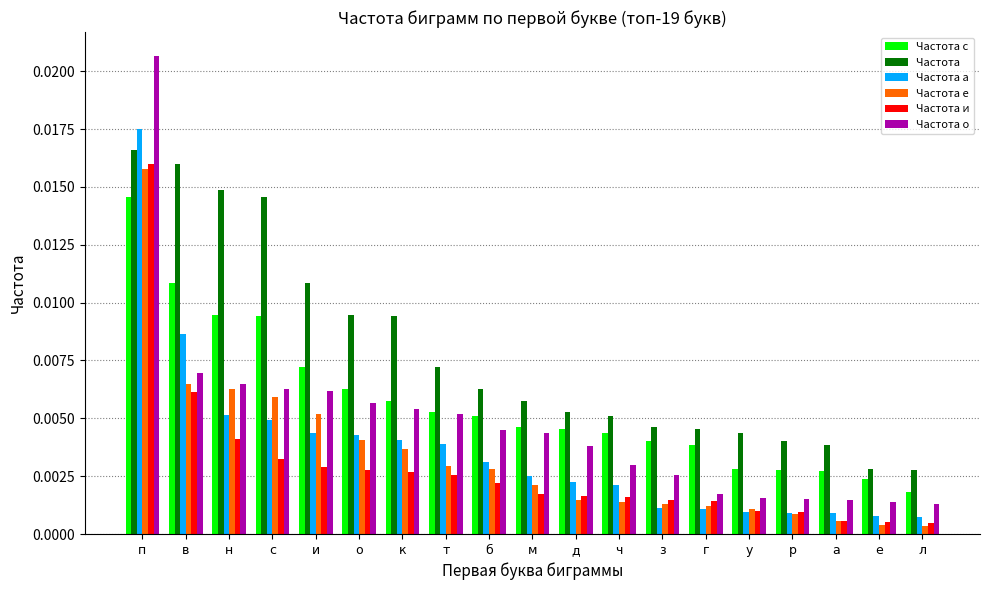

At which category does the chart reach its peak across all series?

п